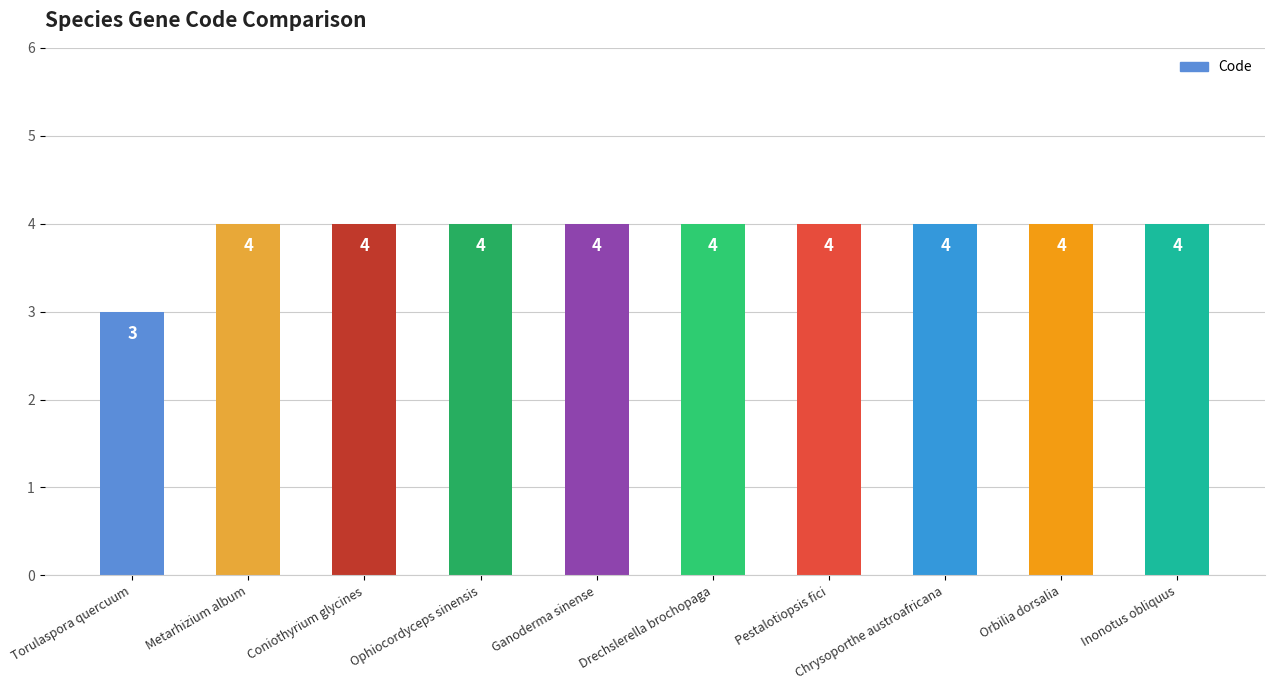

What position from the left is Inonotus obliquus?

10